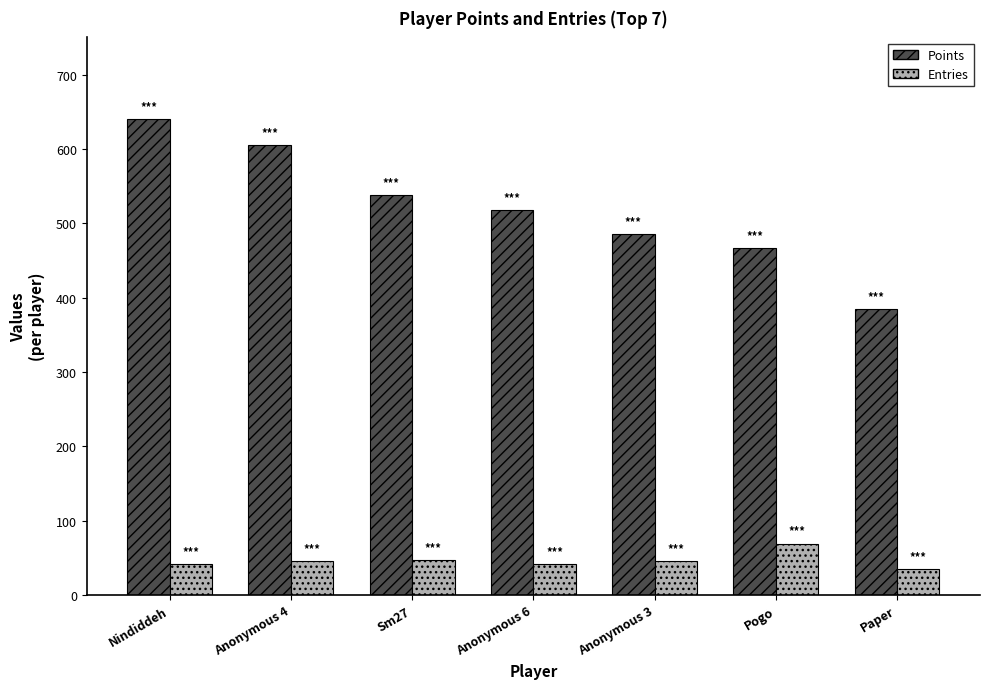

Which series has the largest range (max minus min)?

Points